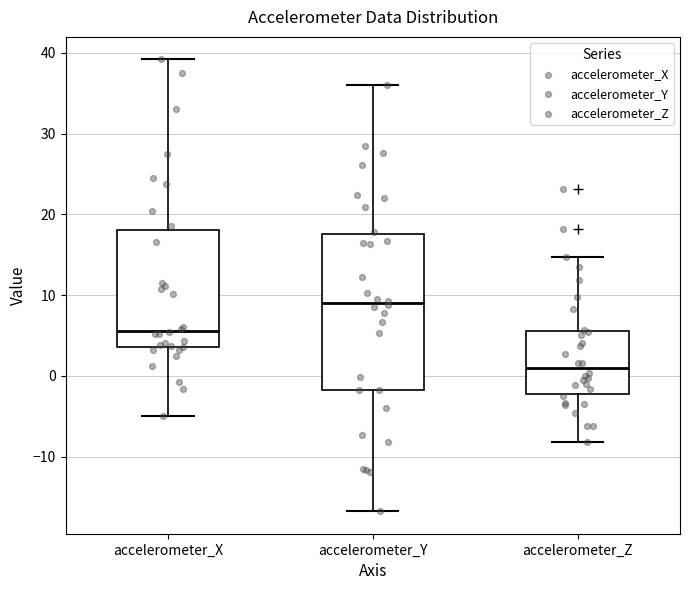

Reading left to right, transcribe this box plot: for each box, give where its median line is, the range the box spans, and where its two whiskers end, as read against the y-axis. The values are not printed on the chart, so give them approximately, as read against the axis.

accelerometer_X: median 6, box 4 to 18, whiskers -5 to 39
accelerometer_Y: median 9, box -2 to 18, whiskers -17 to 36
accelerometer_Z: median 1, box -2 to 6, whiskers -8 to 15